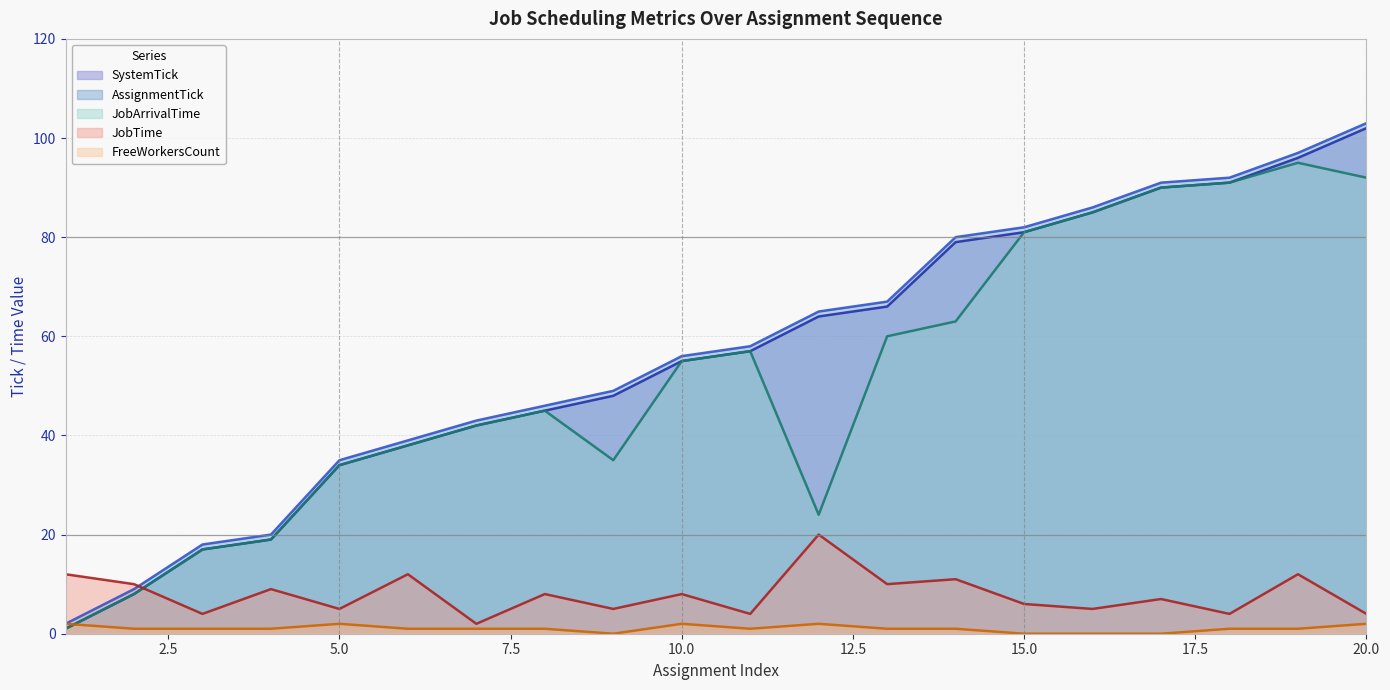

Does the chart display data point markers on the line(s)?

No